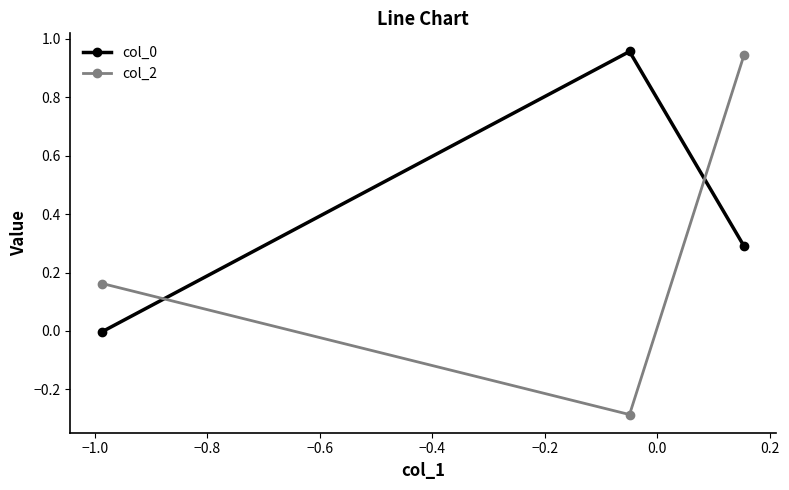

What is the average value of the col_2 series?

0.3